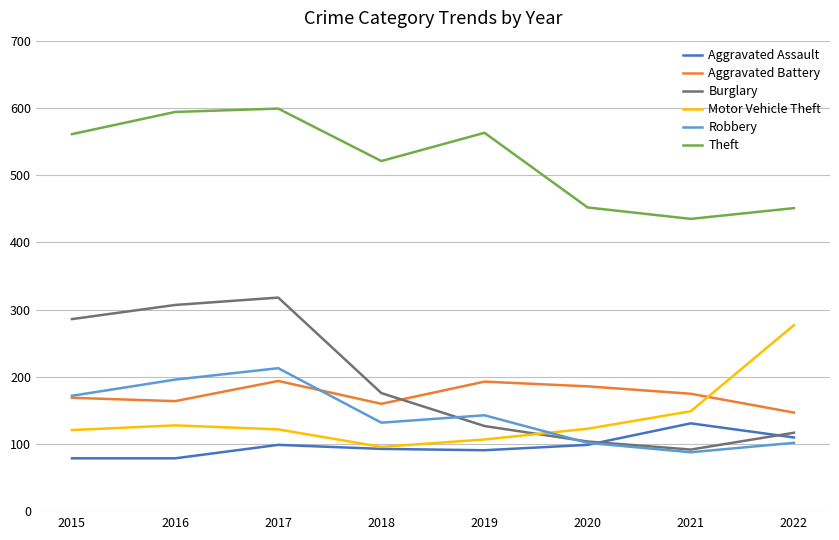

What is the difference between the Aggravated Assault values at 2016 and 2017?

20